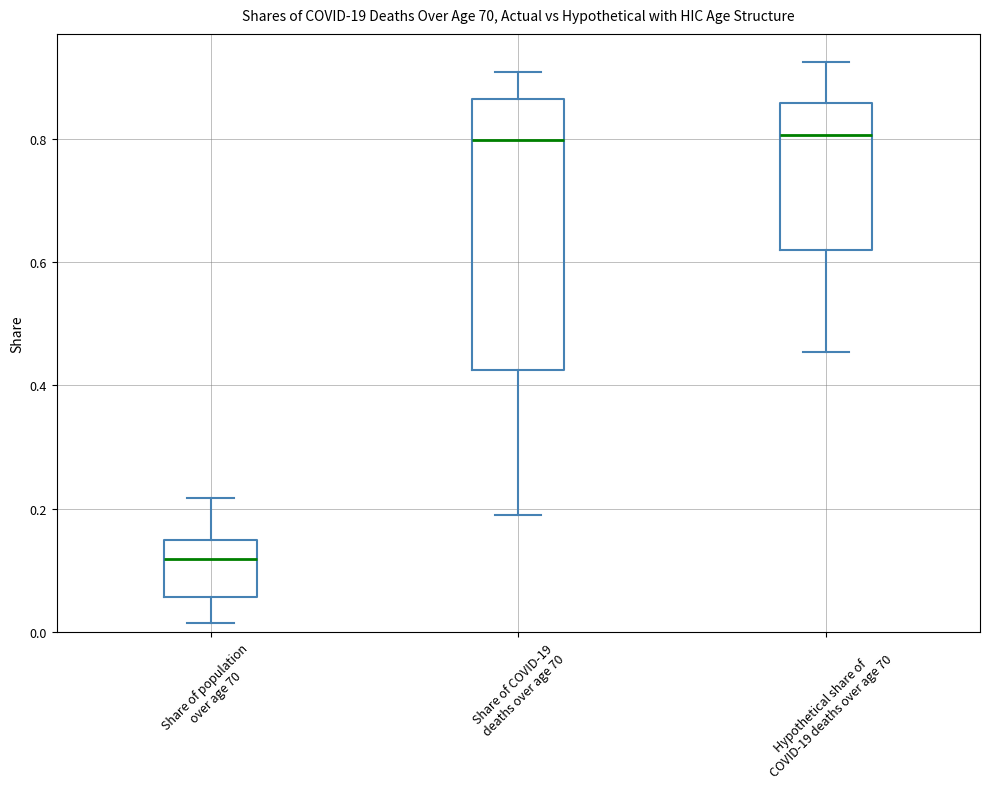

Comparing the boxes themselves (not the whiskers), which one is the tallest?

Share of COVID-19 deaths over age 70